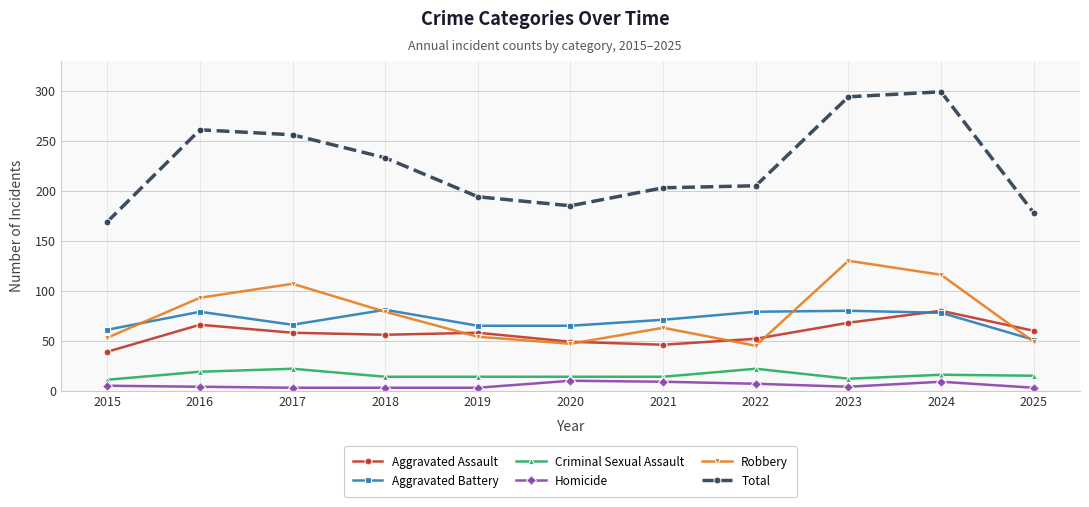

What is the difference between the highest and lowest values at 2024?

290